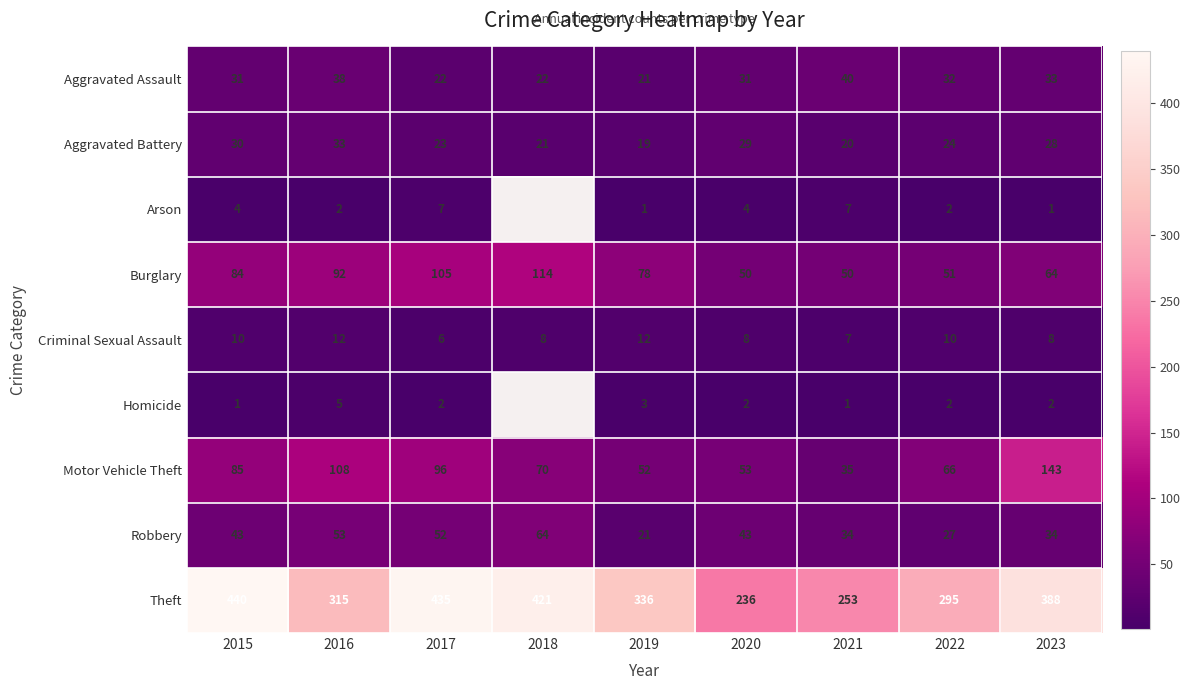

List the labels in order of Aggravated Battery value, largest first.

2016, 2015, 2020, 2023, 2022, 2017, 2018, 2021, 2019